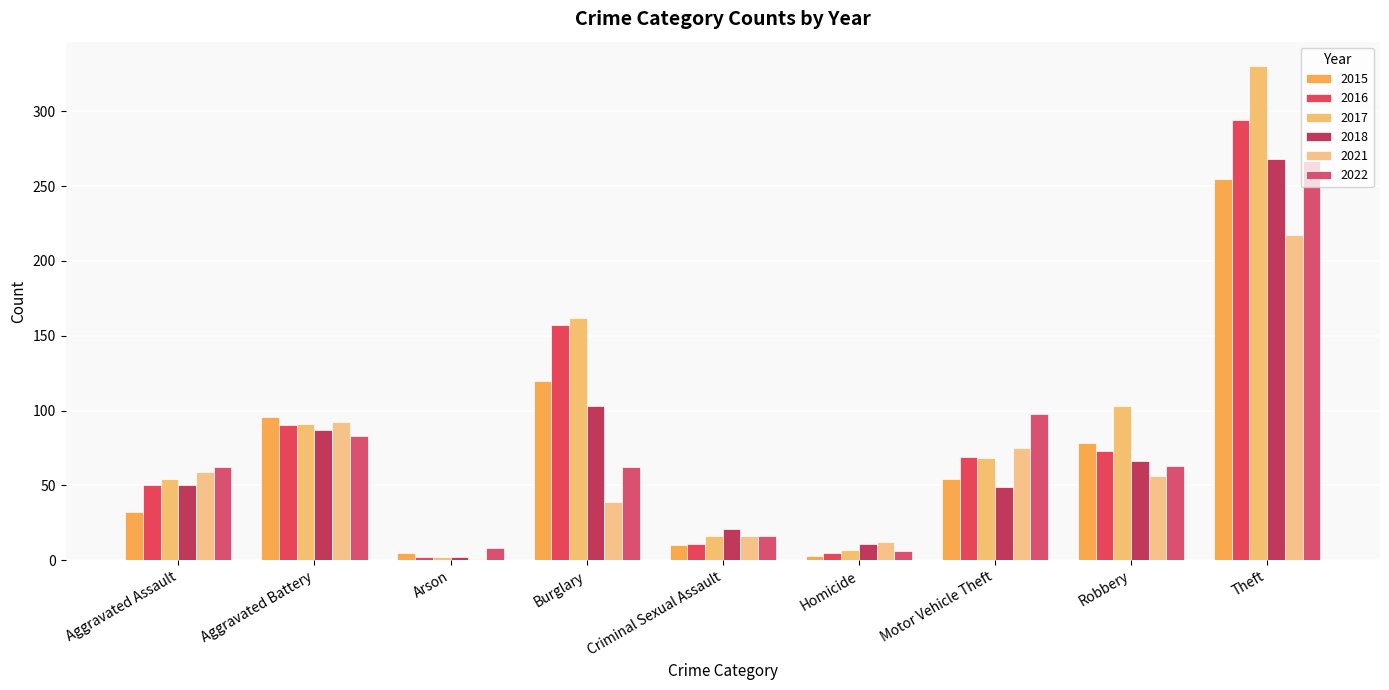

Reading left to right, transcribe all the data shown in this chart.

2015: 32	96	5	120	10	3	54	78	255
2016: 50	90	2	157	11	5	69	73	294
2017: 54	91	2	162	16	7	68	103	330
2018: 50	87	2	103	21	11	49	66	268
2021: 59	92	1	39	16	12	75	56	217
2022: 62	83	8	62	16	6	98	63	267